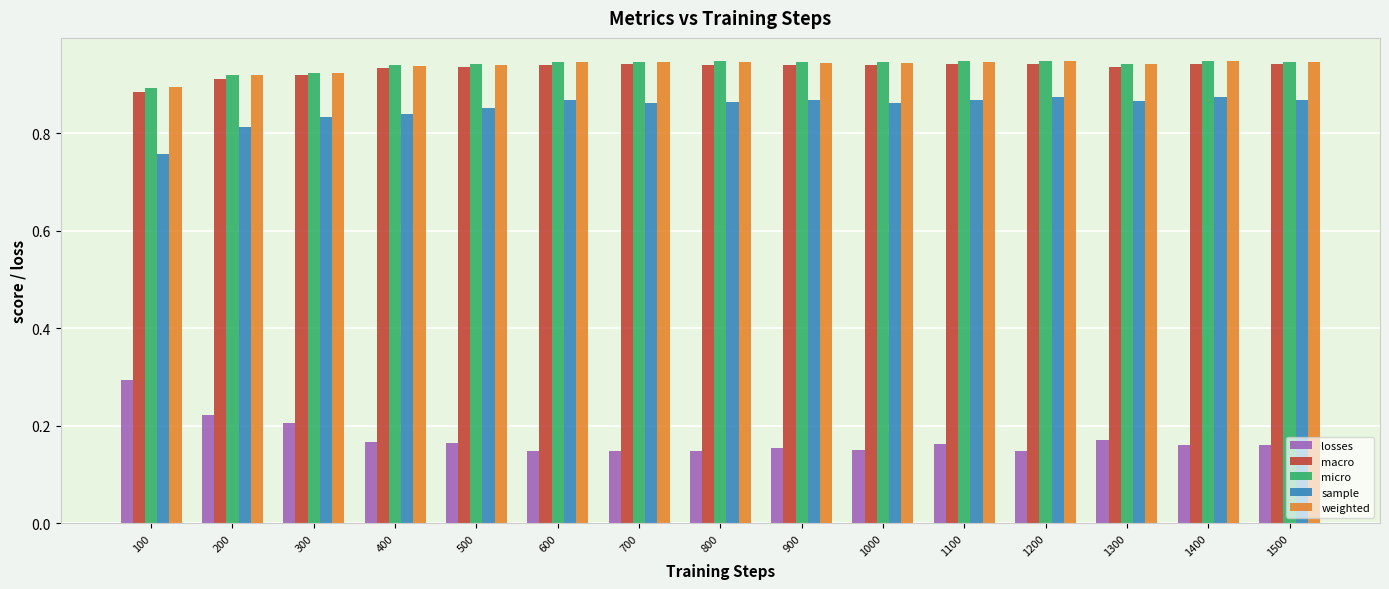

What is the total value across all series at 800?

3.8